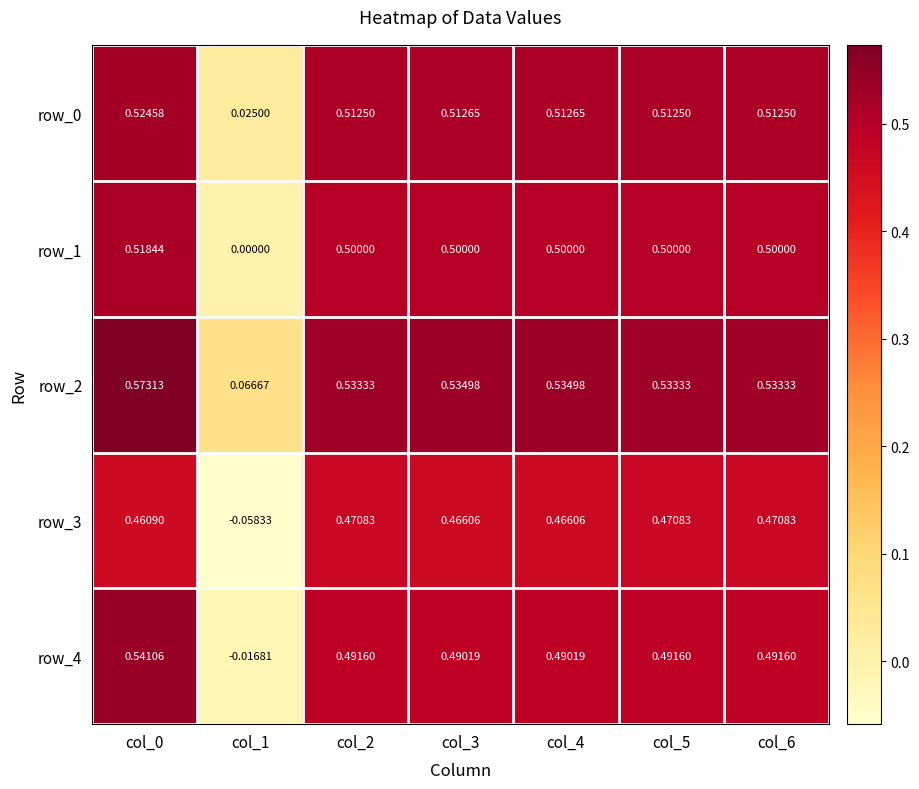

The value of row_1 at col_1 is 0.0. True or false?

True